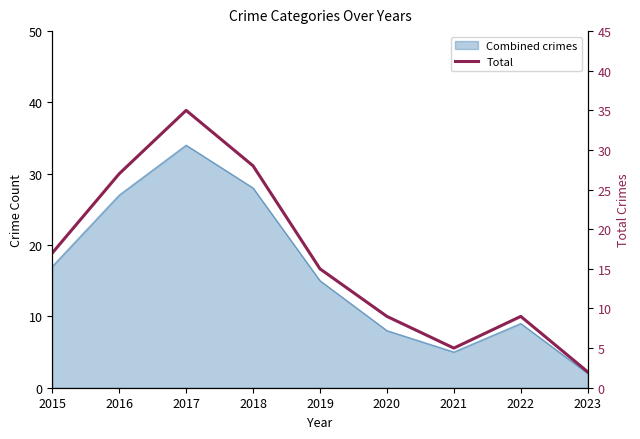

What is the greatest value displayed?

35